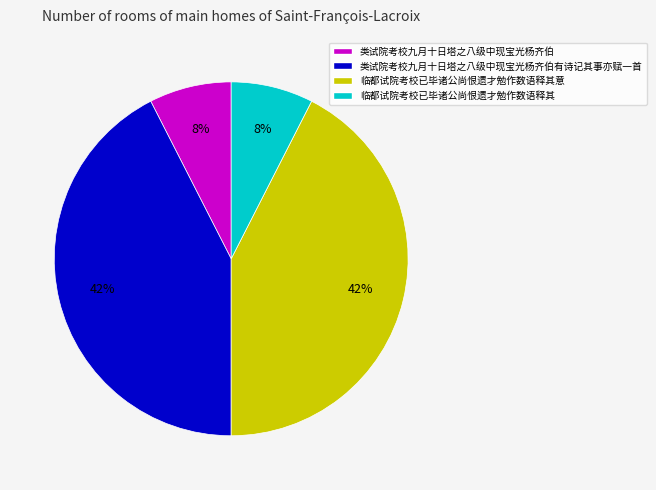

Count the number of slices in the pie.

4